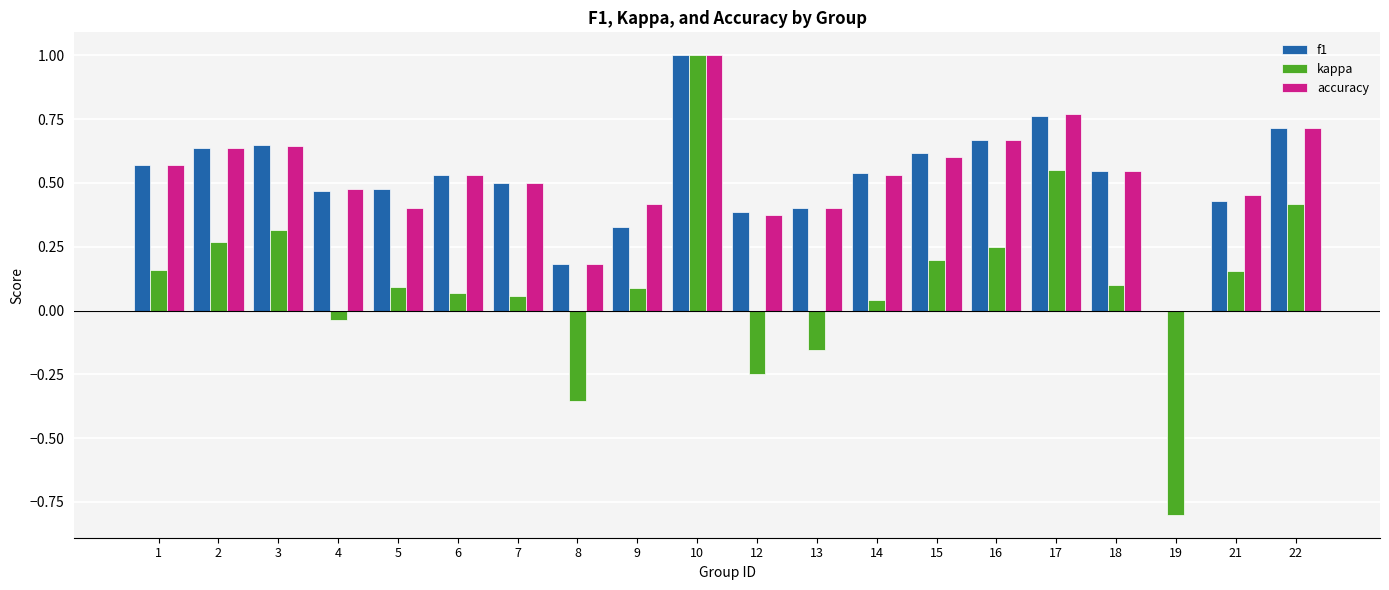

What is the sum of all f1 values?

10.4